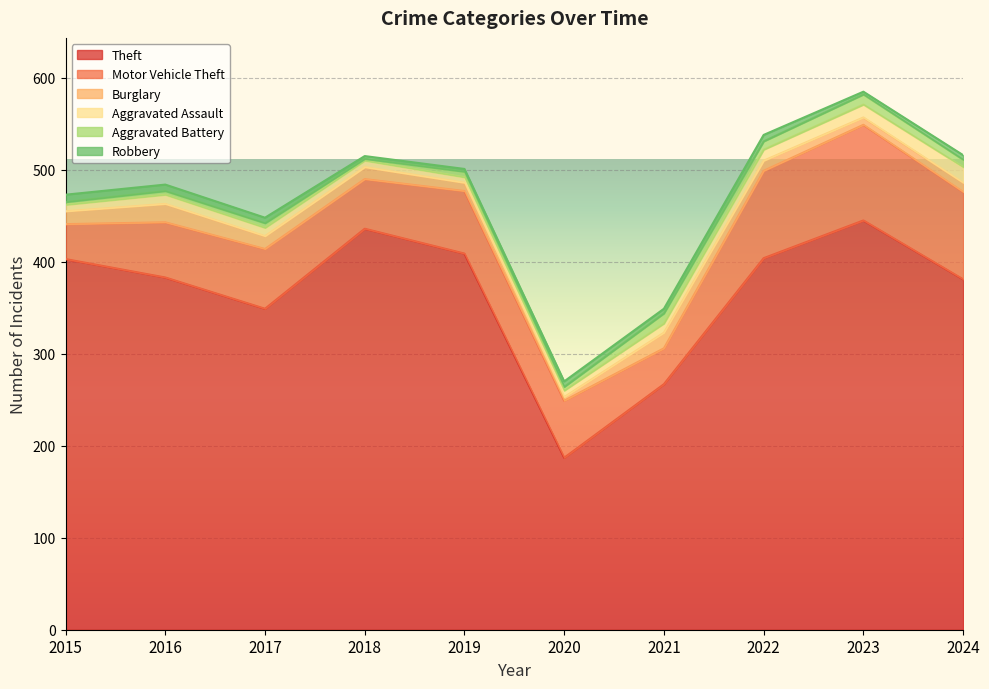

At how many categories does at least one series exceed 308?

8